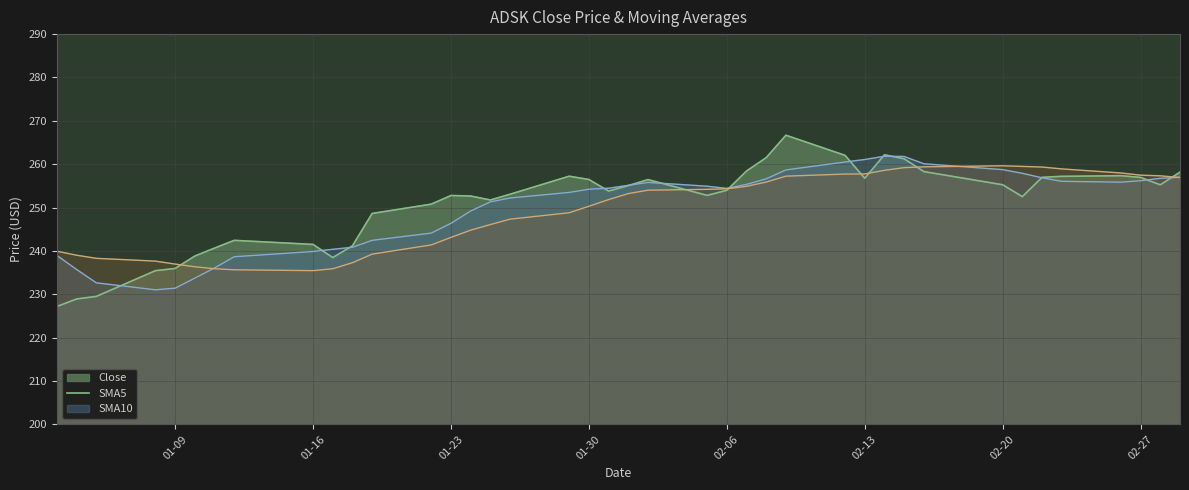

Is the value of SMA5_line at 22 greater than the value of SMA10_line at 12?

Yes